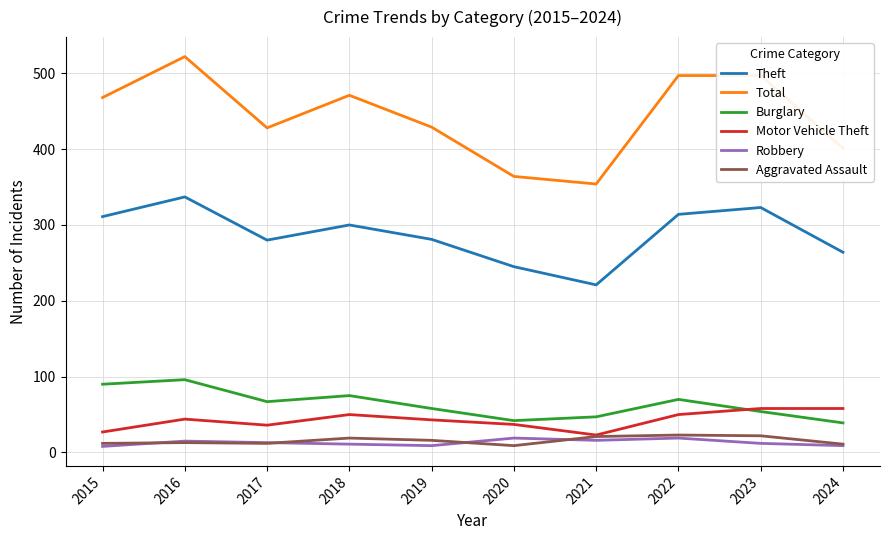

What is the greatest value displayed?

522